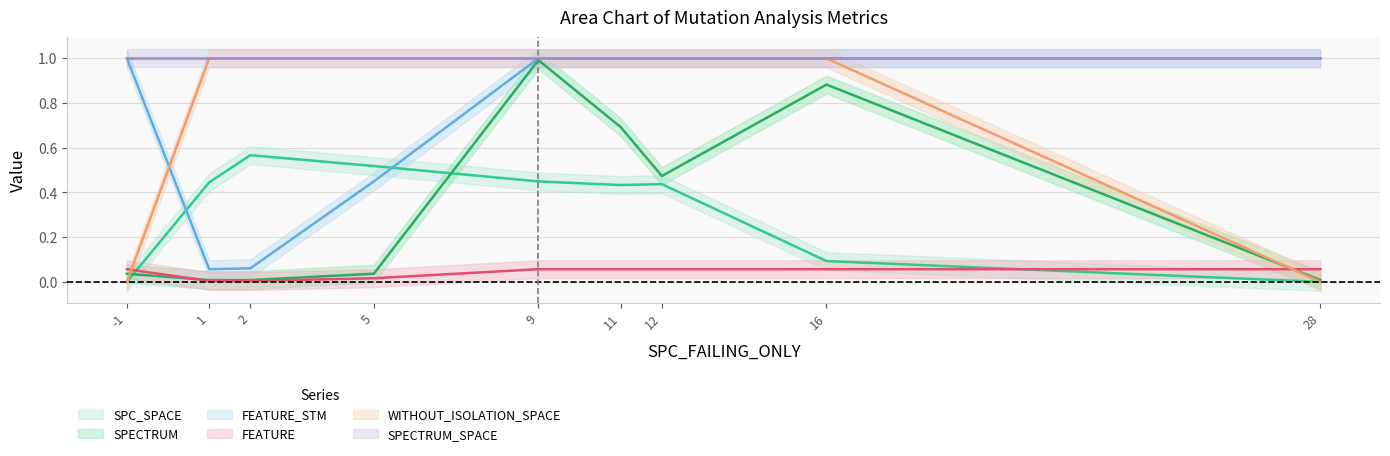

True or false: FEATURE_STM and FEATURE cross at least once.

False